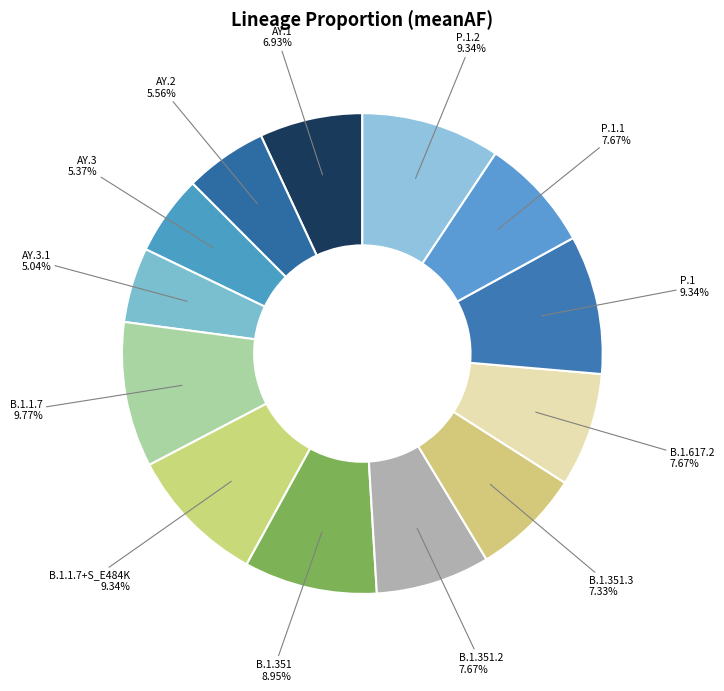

Combined, do B.1.617.2 and AY.1 account for over 50%?

No